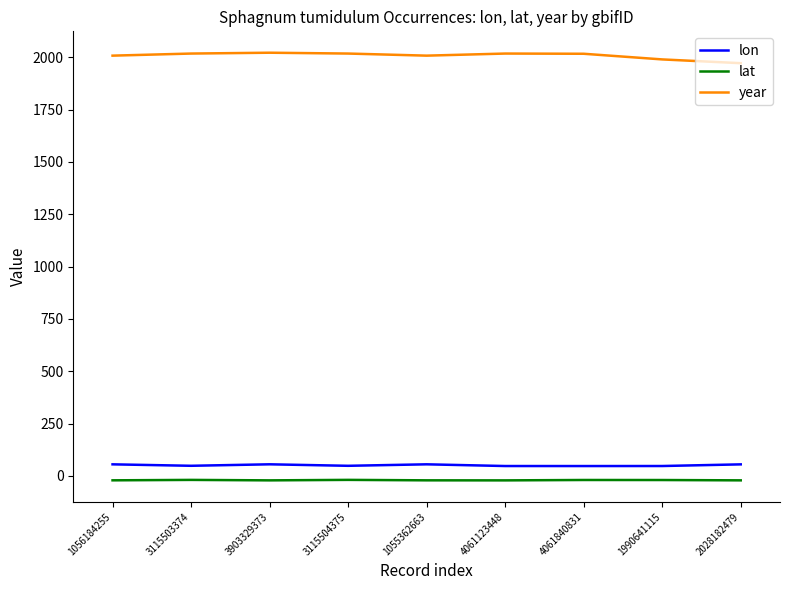

What is the maximum value shown in the chart?

2022.0